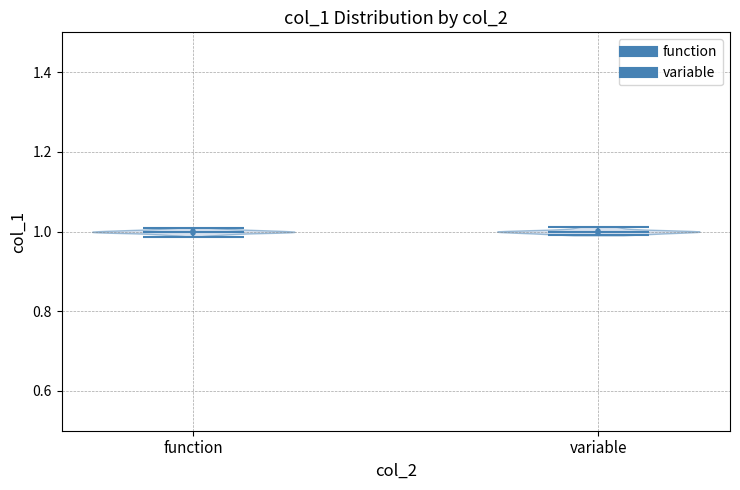

Reading left to right, read every violin against the y-axis: where its median line is, and the lowest and highest points it reaches. The values are not printed on the chart, so give them approximately, as read against the axis.

function: median line 1.00, lowest point 0.98, highest point 1.00
variable: median line 1.00, lowest point 1.00, highest point 1.02